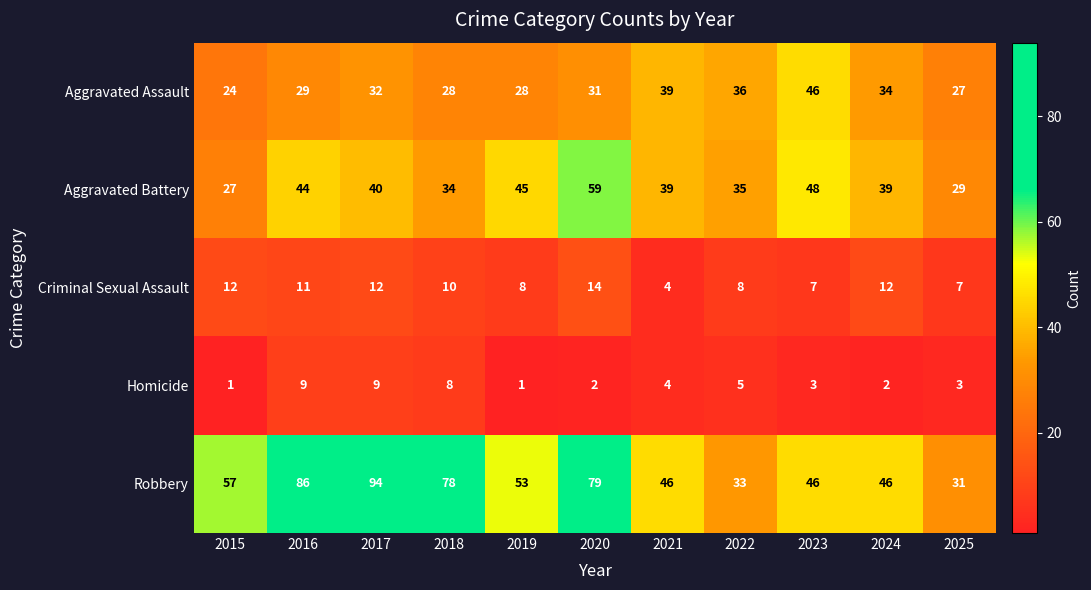

At which label does Criminal Sexual Assault reach its peak?

2020